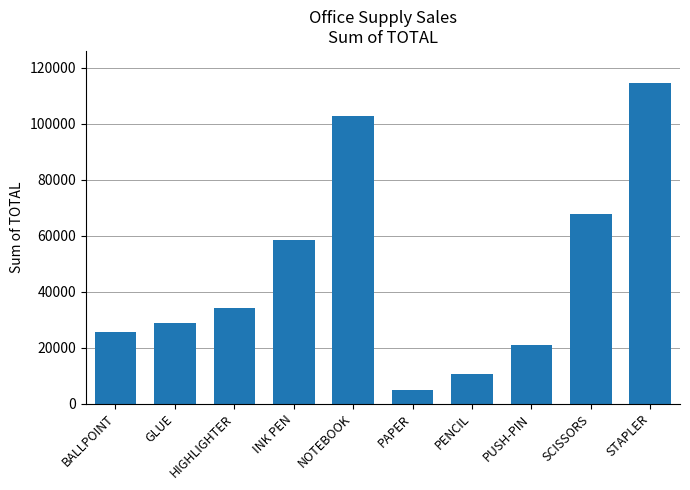

Reading left to right, extract all data points from this chart.

BALLPOINT=25720	GLUE=28850	HIGHLIGHTER=34074	INK PEN=58375	NOTEBOOK=102795	PAPER=4860	PENCIL=10500	PUSH-PIN=21000	SCISSORS=67725	STAPLER=114550